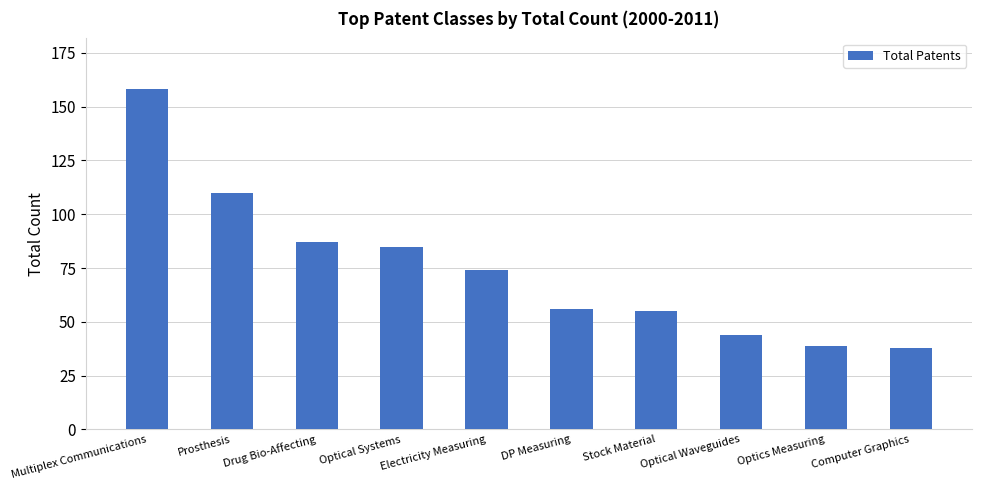

What is the greatest value displayed?

158